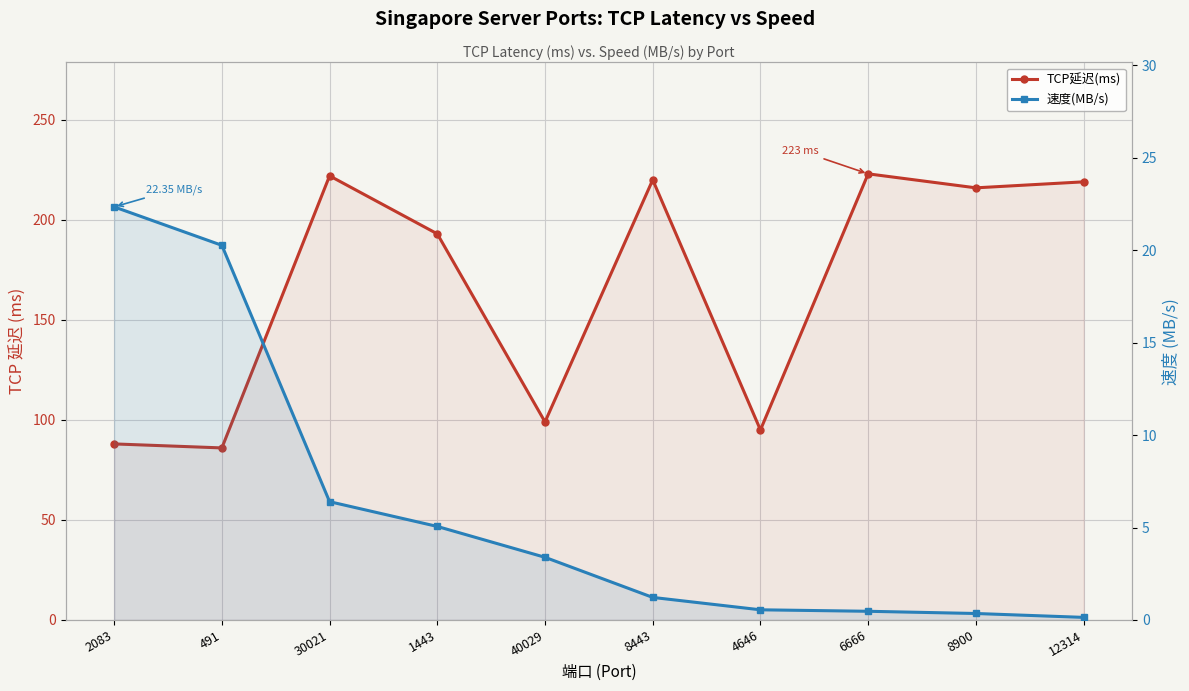

Reading left to right, extract all data points from this chart.

TCP延迟(ms): 88.0	86.0	222.0	193.0	99.0	220.0	95.0	223.0	216.0	219.0
速度(MB/s): 22.4	20.3	6.4	5.1	3.4	1.2	0.6	0.5	0.3	0.1